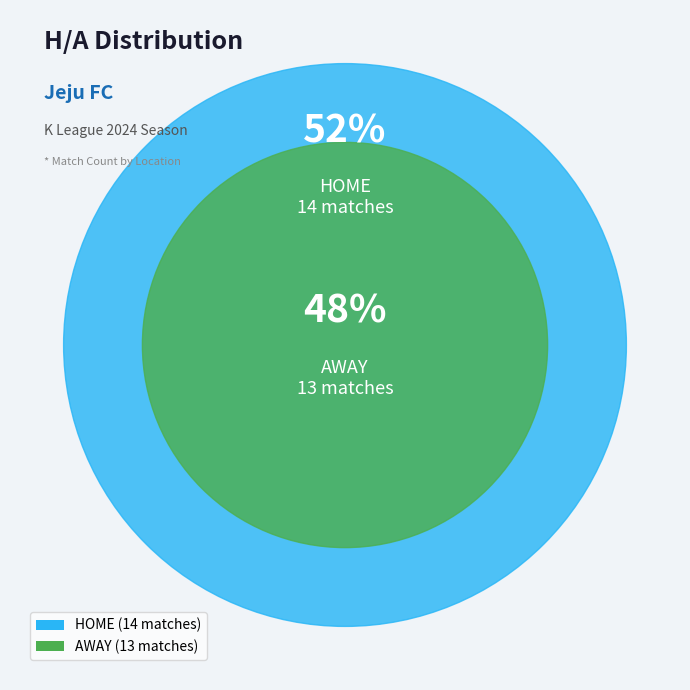

What portion of the pie excludes AWAY?

51.9%